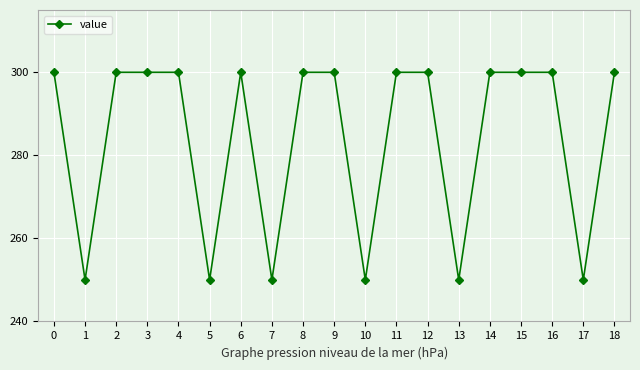

True or false: the data shows 537 at 0.

False